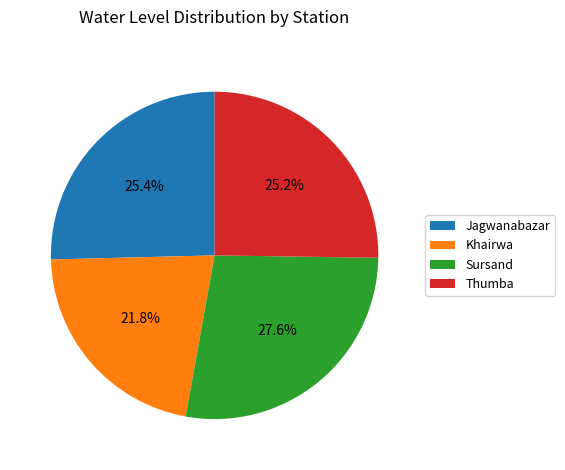

Which has a higher value, Khairwa or Thumba?

Thumba